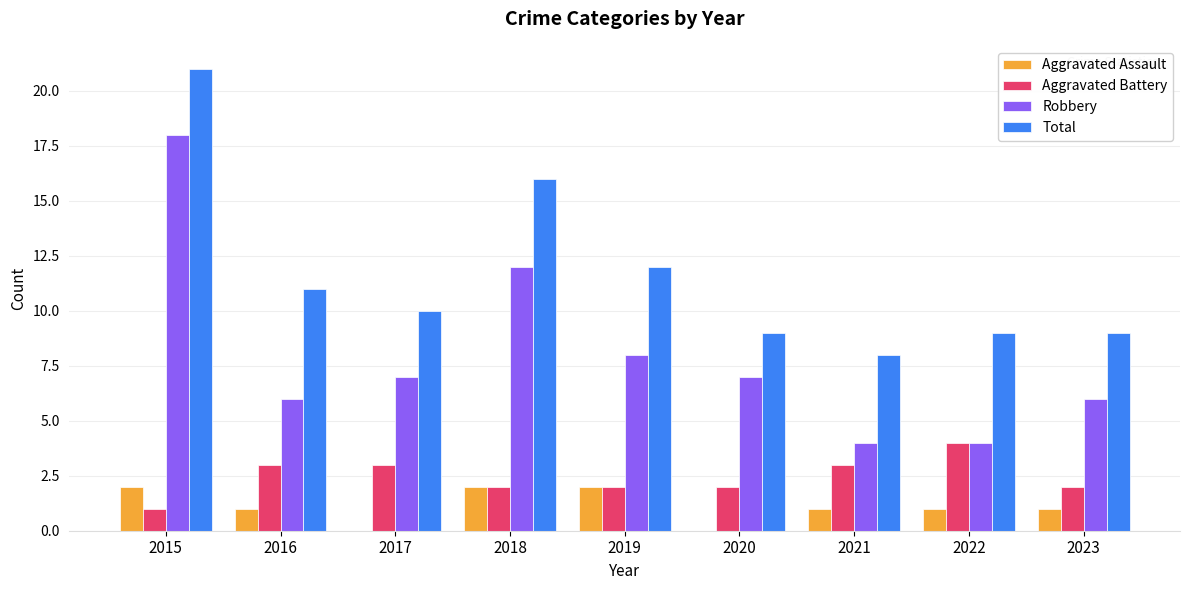

What is the total value across all series at 2015?

42